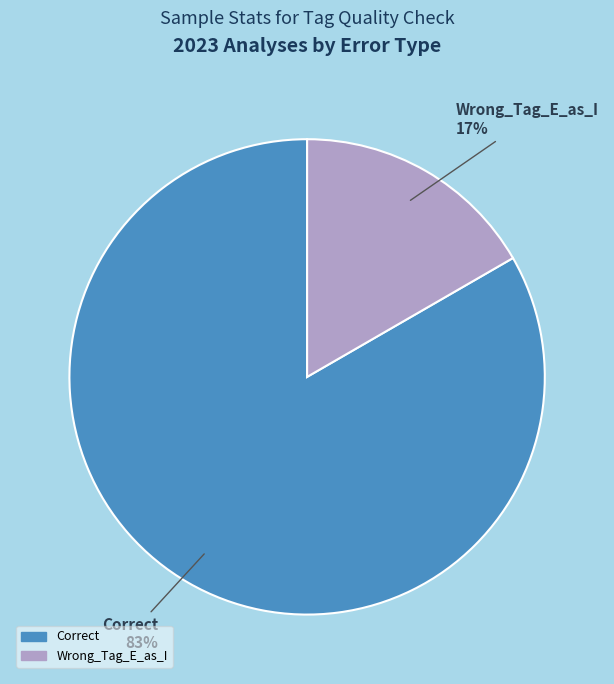

To the nearest percent, what is the average slice percentage?

50%